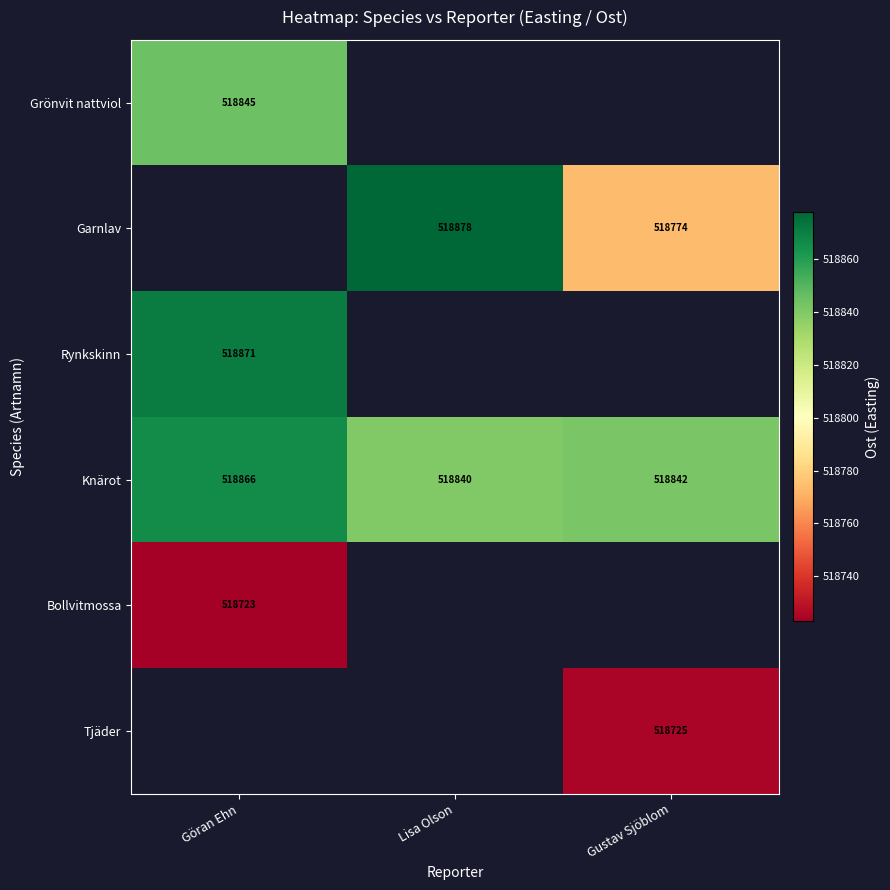

Is the value of Garnlav at Gustav Sjöblom greater than the value of Grönvit nattviol at Göran Ehn?

No